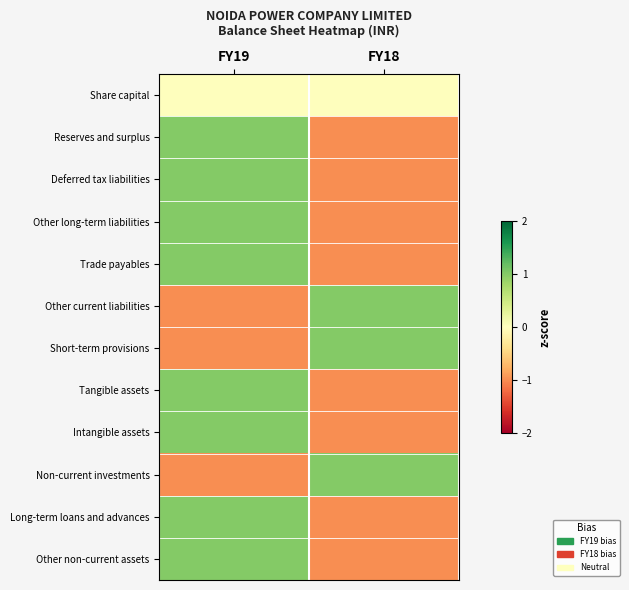

Rank the series by their maximum value, from highest to lowest.

Reserves and surplus, Deferred tax liabilities, Other long-term liabilities, Trade payables, Other current liabilities, Short-term provisions, Tangible assets, Intangible assets, Non-current investments, Long-term loans and advances, Other non-current assets, Share capital